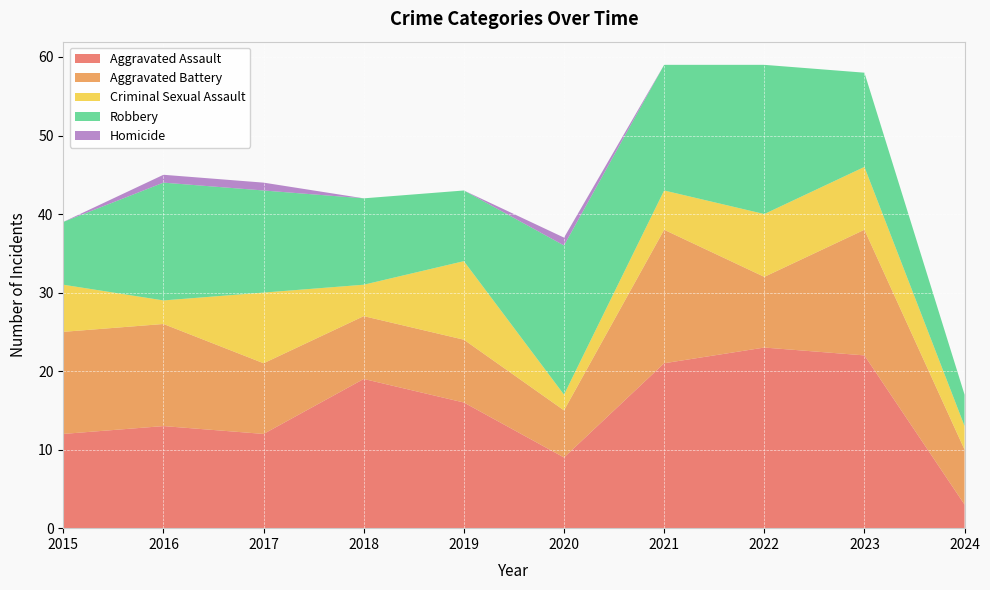

Reading left to right, list all the values displayed in this chart.

Aggravated Assault: 12	13	12	19	16	9	21	23	22	3
Aggravated Battery: 13	13	9	8	8	6	17	9	16	7
Criminal Sexual Assault: 6	3	9	4	10	2	5	8	8	3
Robbery: 8	15	13	11	9	19	16	19	12	4
Homicide: 0	1	1	0	0	1	0	0	0	0